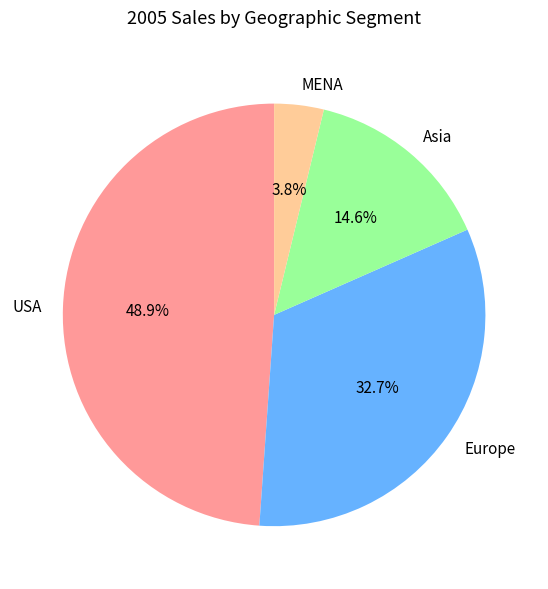

To the nearest percent, what is the difference between the Asia and Europe slice percentages?

18%